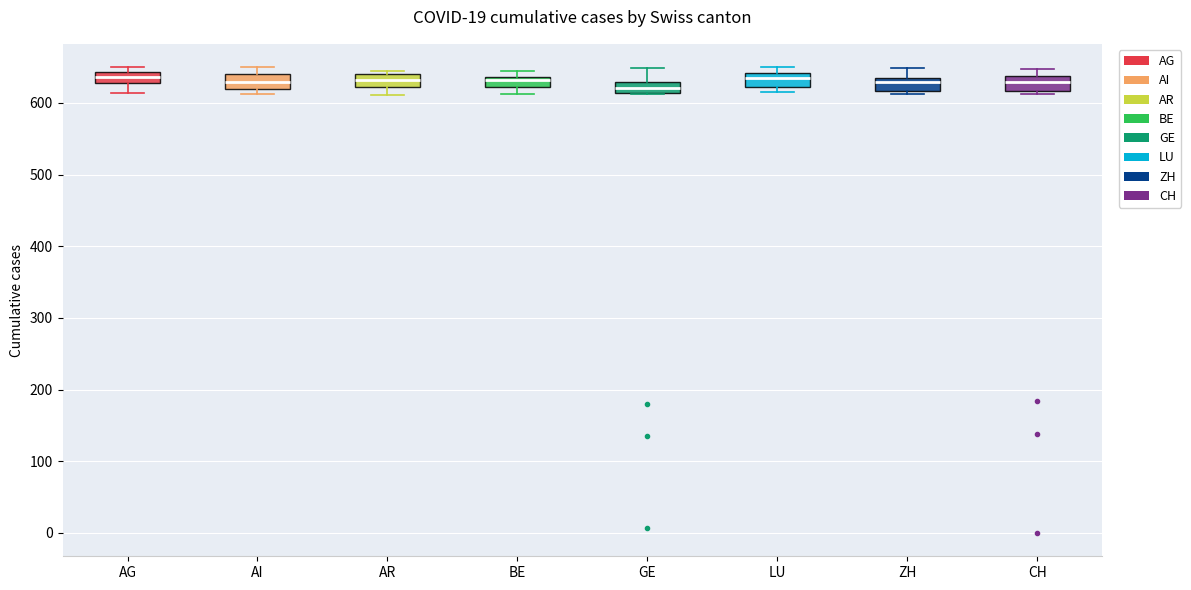

Where does the median line of the box for GE sit on the y-axis? The values are not printed on the chart, so give them approximately, as read against the axis.

620